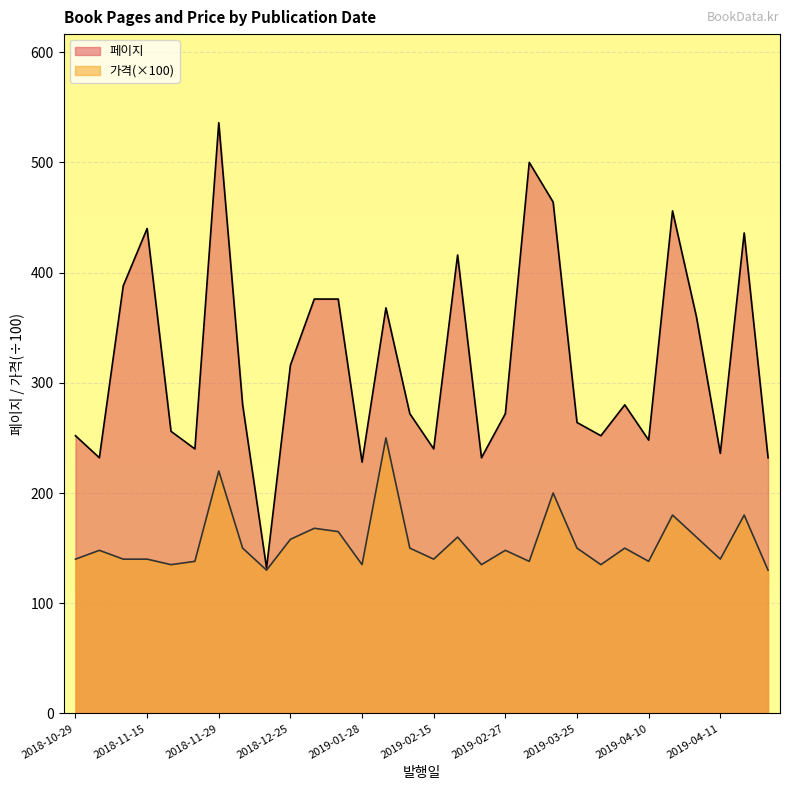

What is the total value across all series at 2019-01-28?

363